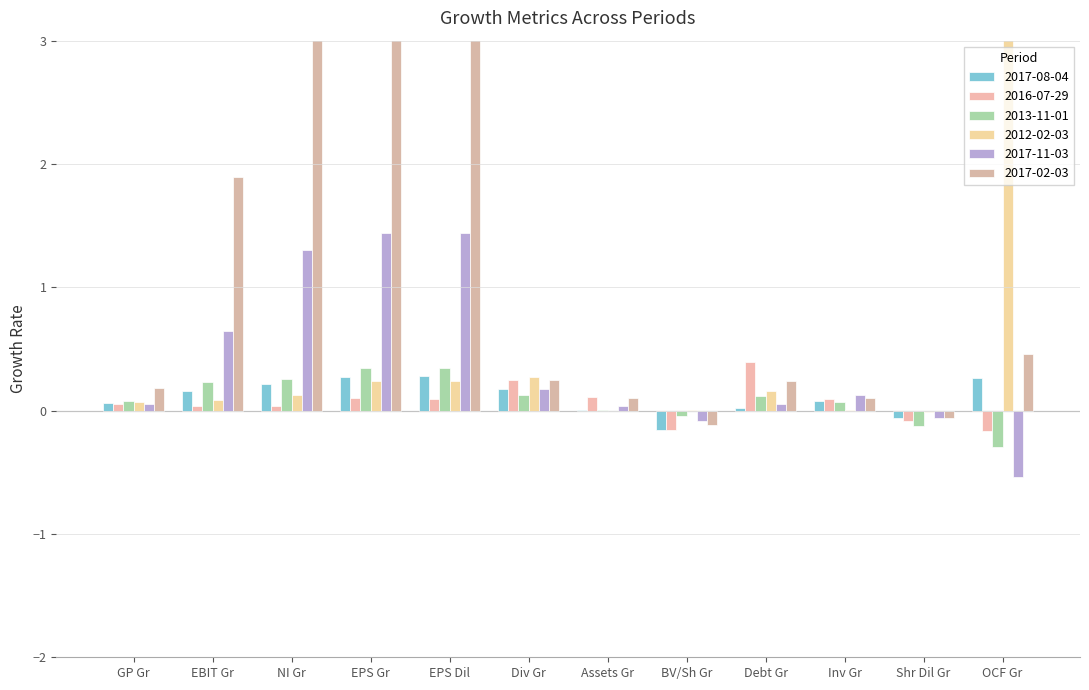

What is the label of the 7th bar from the right?

Div Gr